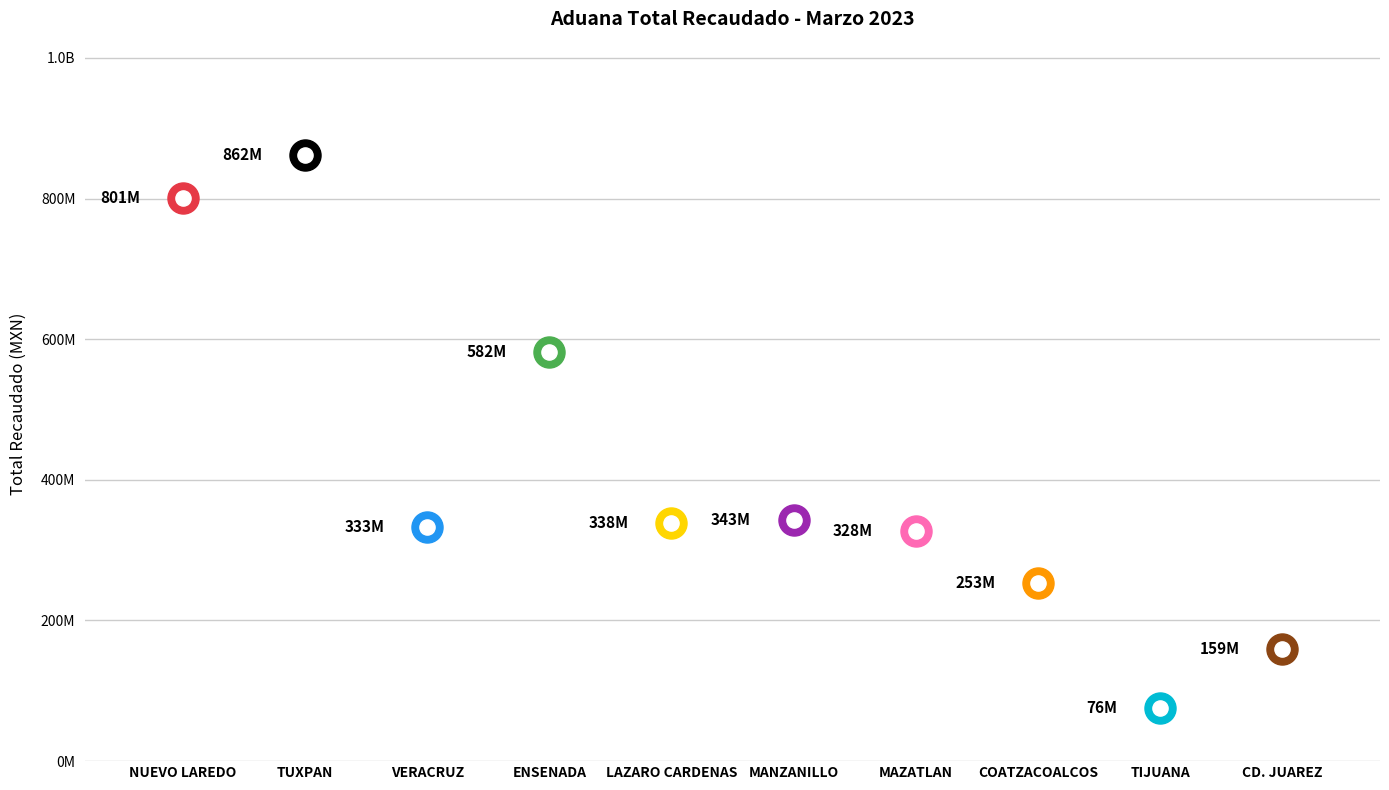

Approximately how many times larger is the value at ENSENADA compared to NUEVO LAREDO?

0.7